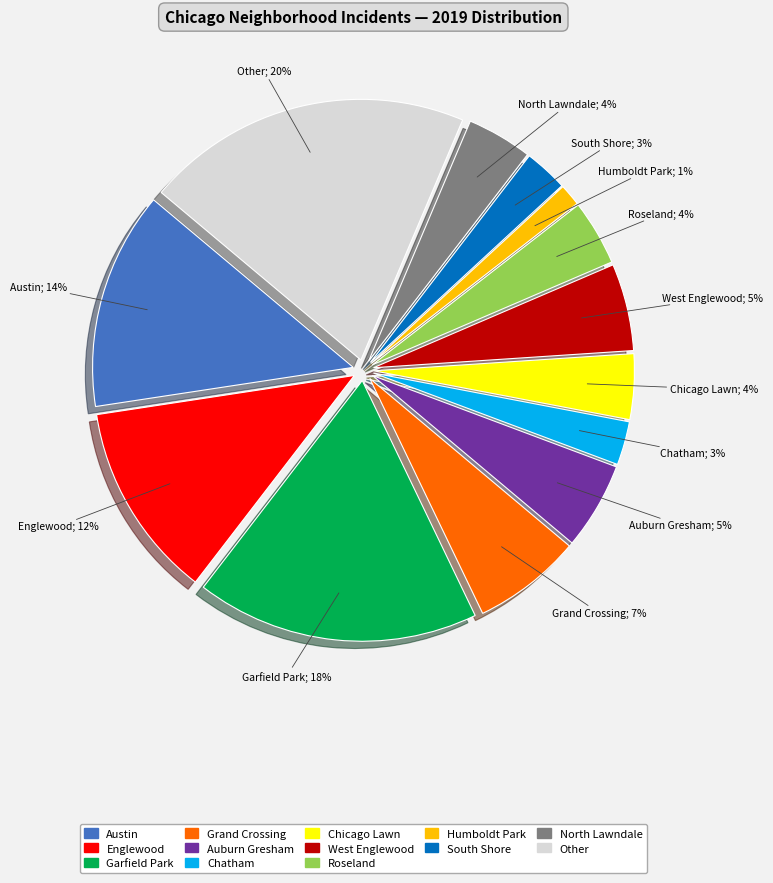

To the nearest percent, what portion does Grand Crossing represent?

7%